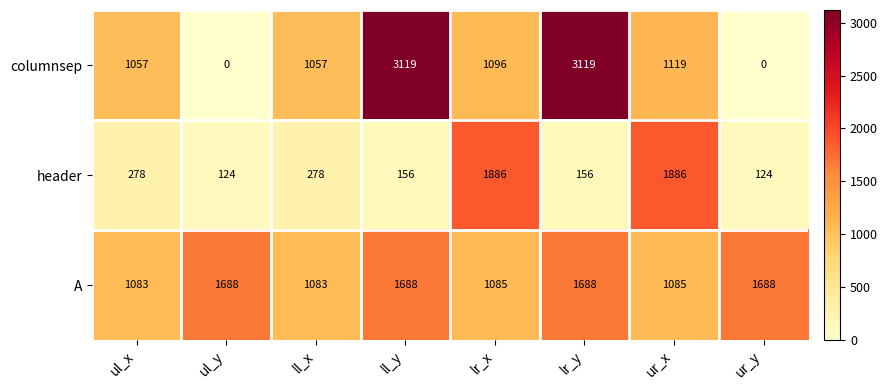

What is the sum of the header values at ll_x and lr_x?

2164